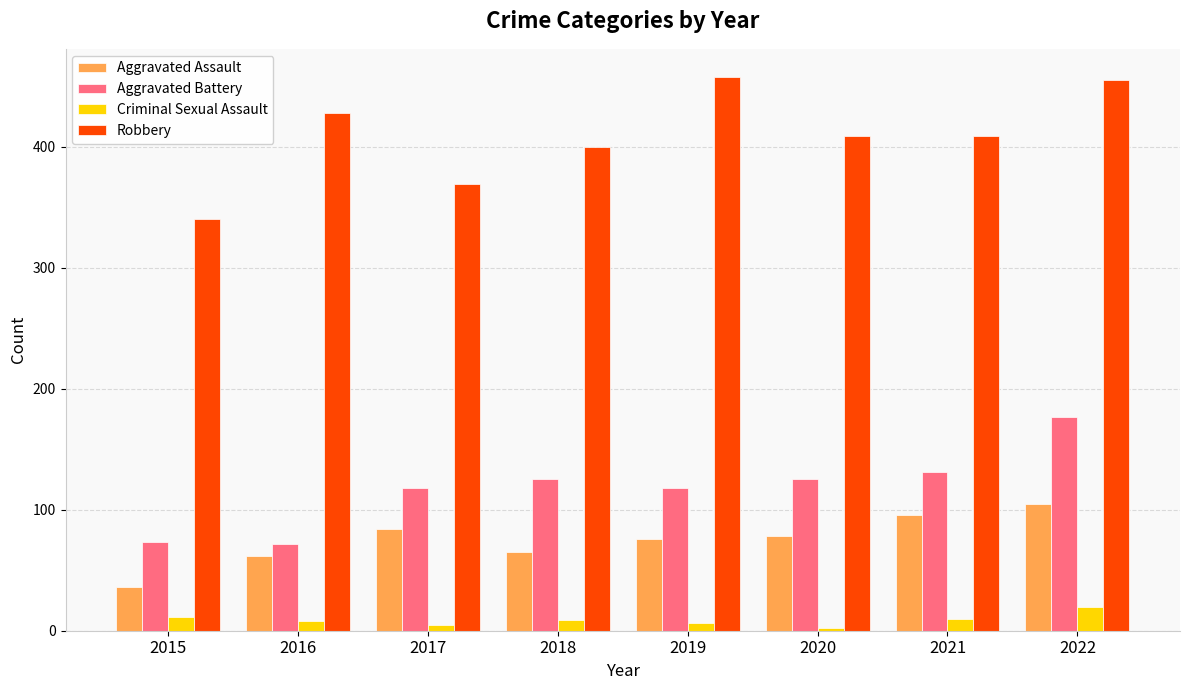

Which series has the largest range (max minus min)?

Robbery